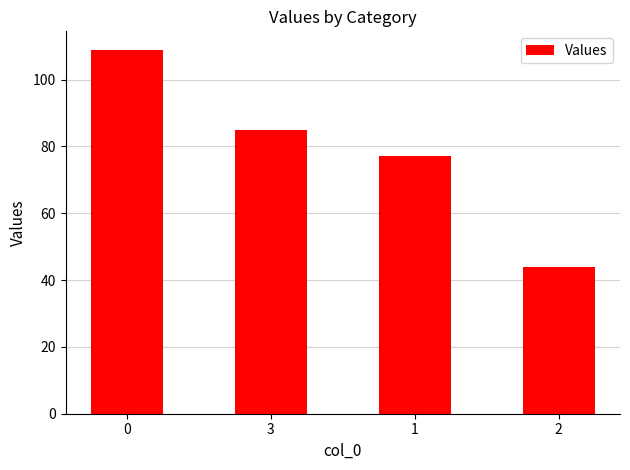

What position from the left is 2?

4